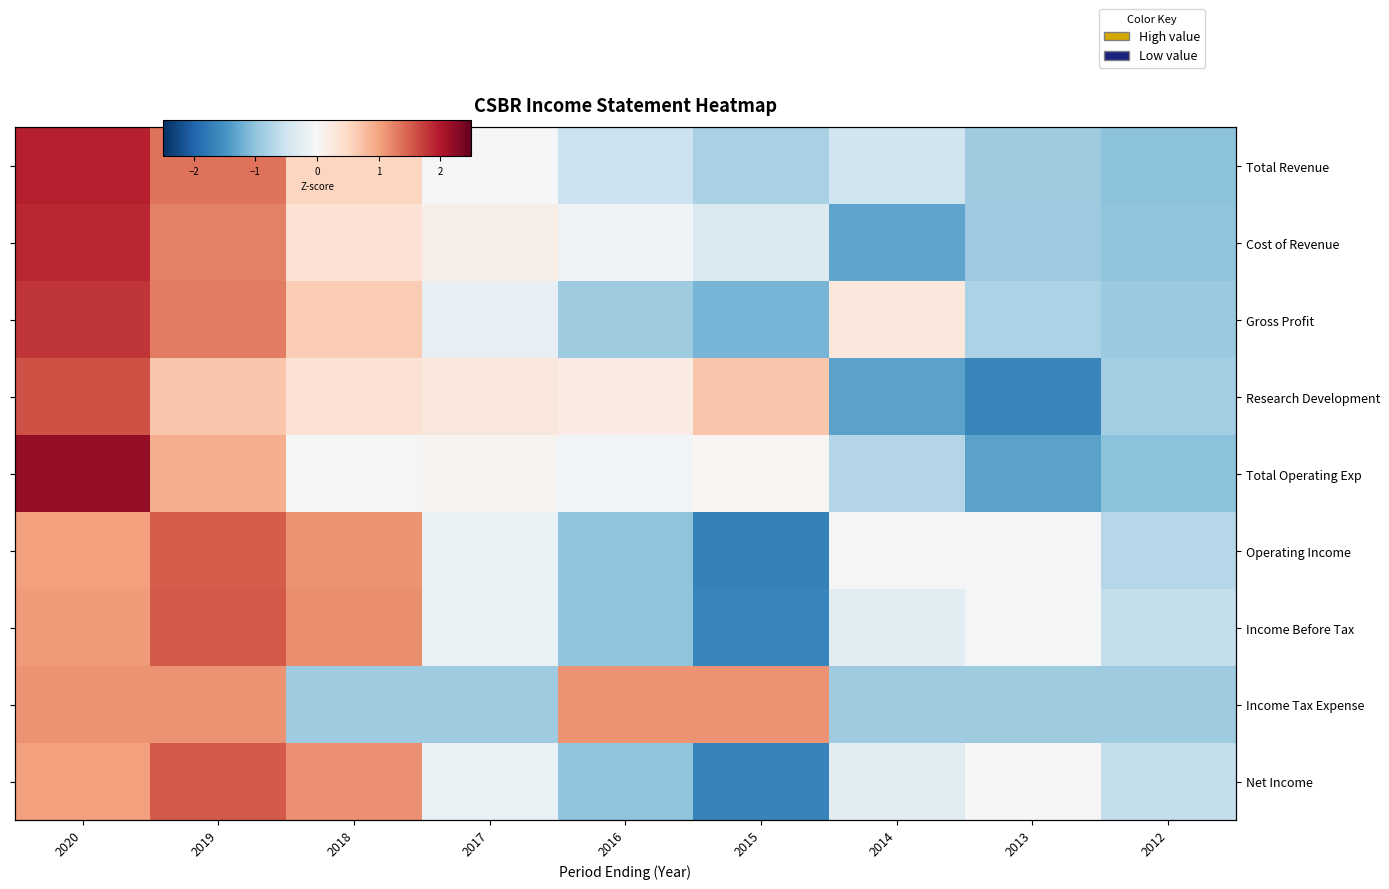

Which category has the highest value in the Gross Profit series?

2020